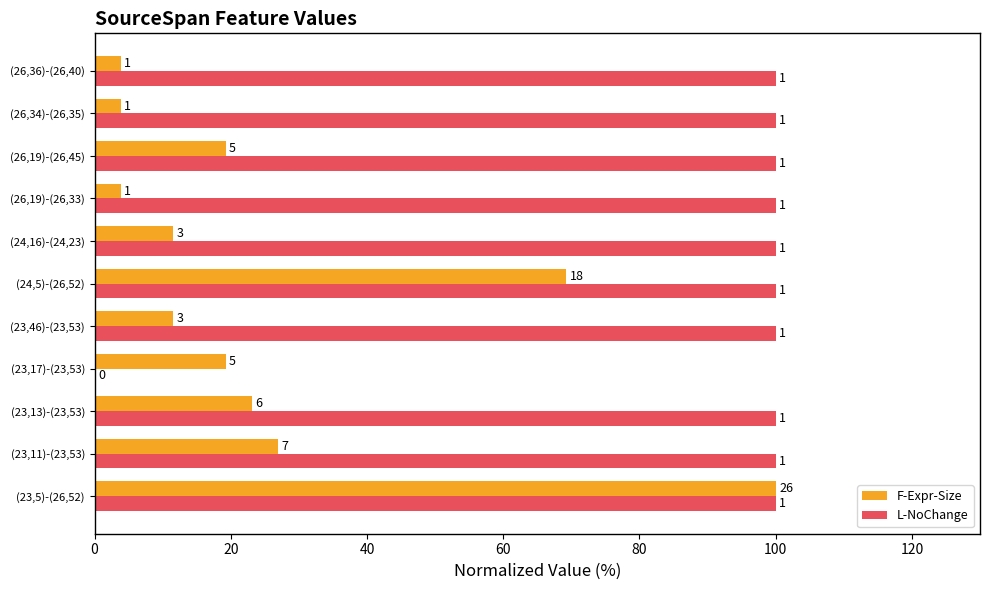

At how many categories does at least one series exceed 48?

10